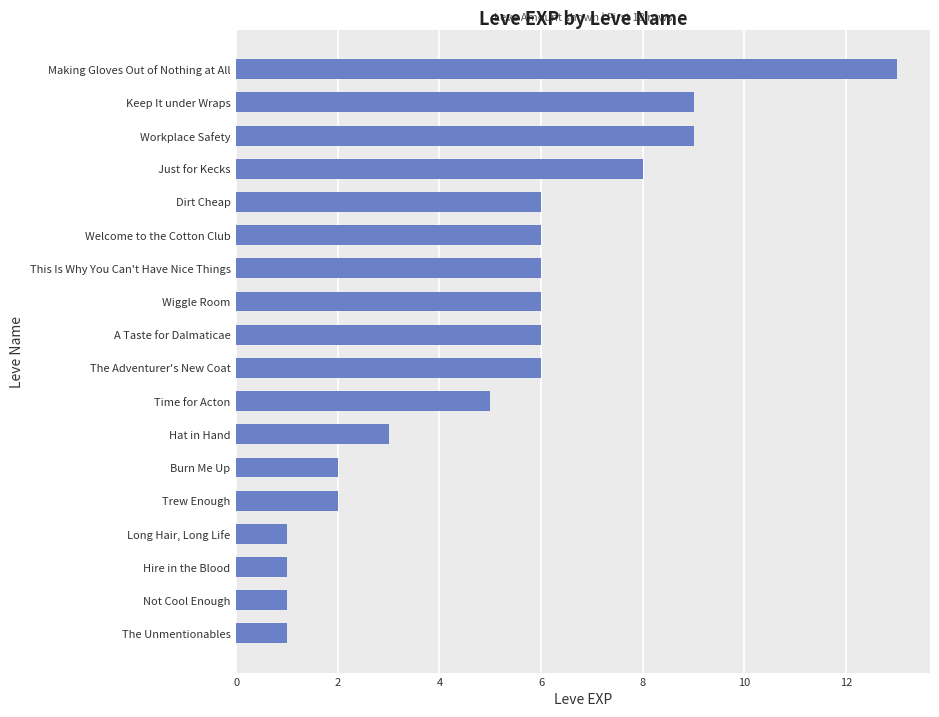

What is the ratio of the value at Burn Me Up to the value at Hat in Hand?

0.7